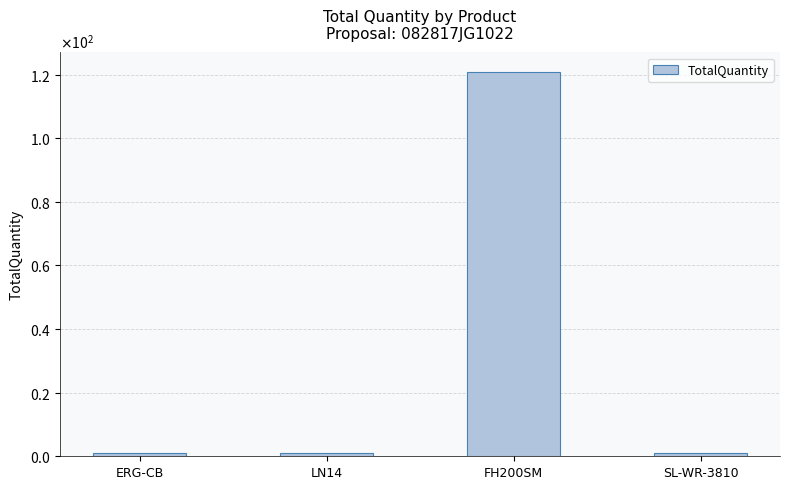

Does the chart contain stacked bars?

No